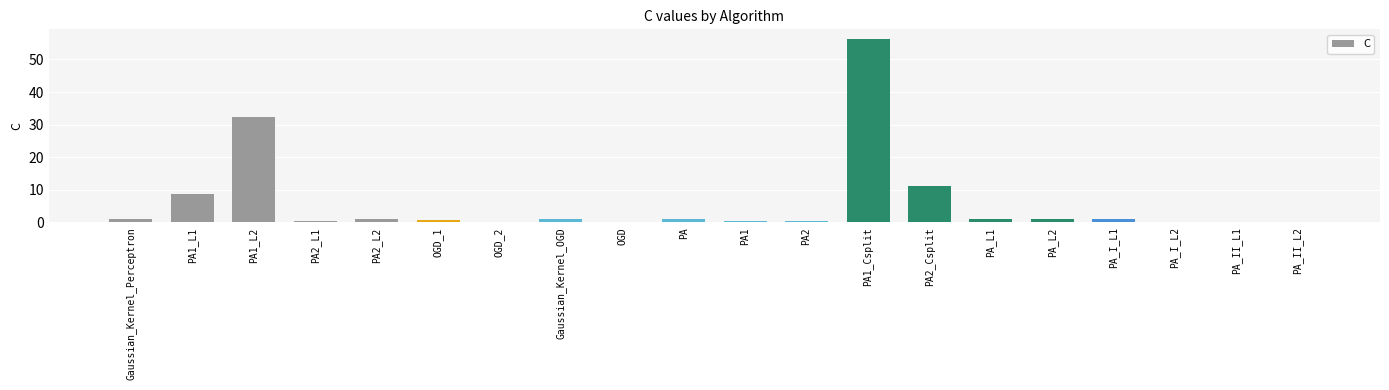

The chart shows a value of 0.2 at PA_II_L2. True or false?

True